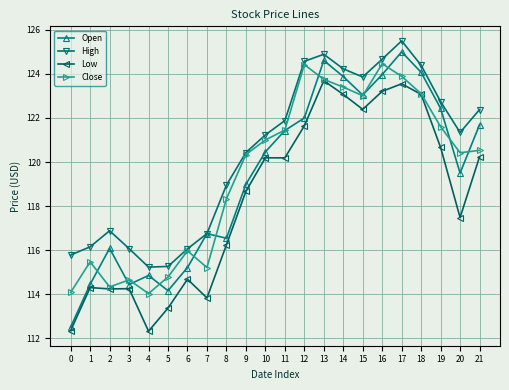

True or false: High and Low cross at least once.

False